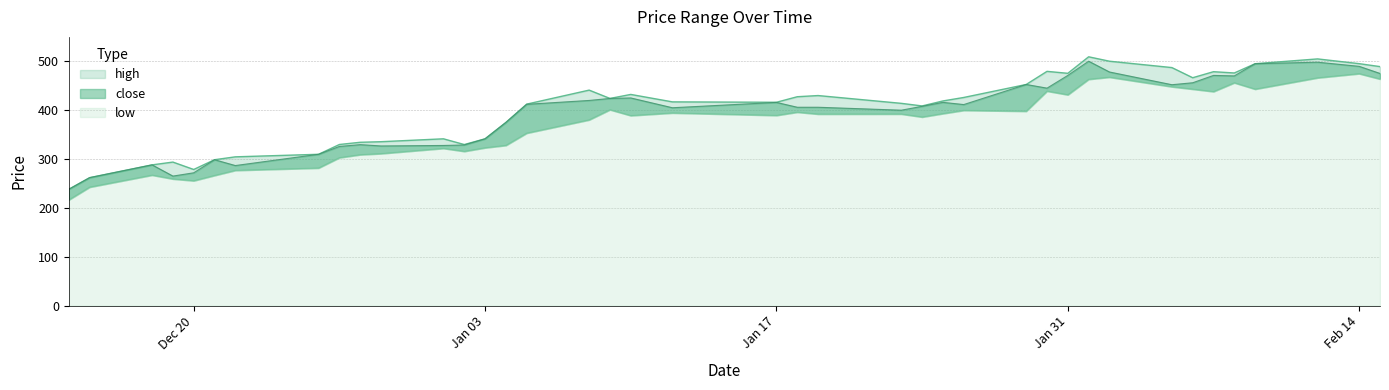

How many lines are shown in the chart?

3